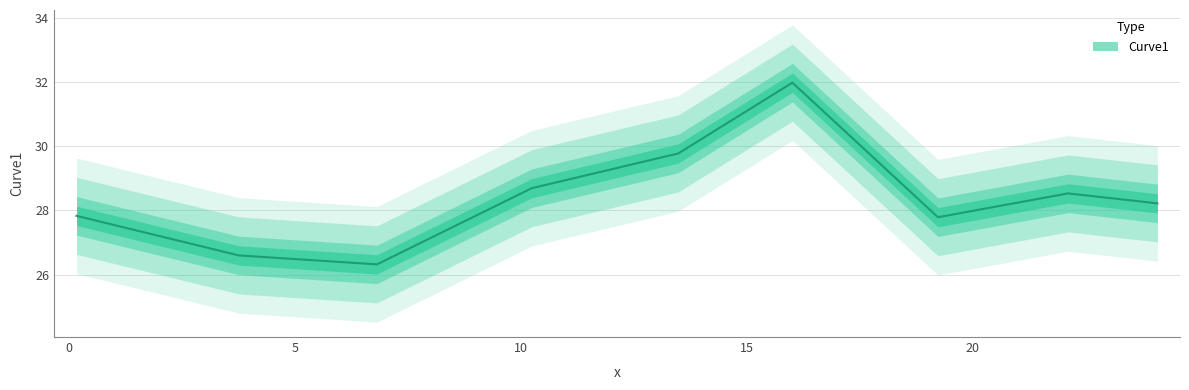

Reading left to right, transcribe all the data shown in this chart.

0.159=27.8	3.754=26.6	6.813=26.3	10.242=28.7	13.486=29.8	16.014=32.0	19.238=27.8	22.121=28.5	24.099=28.2